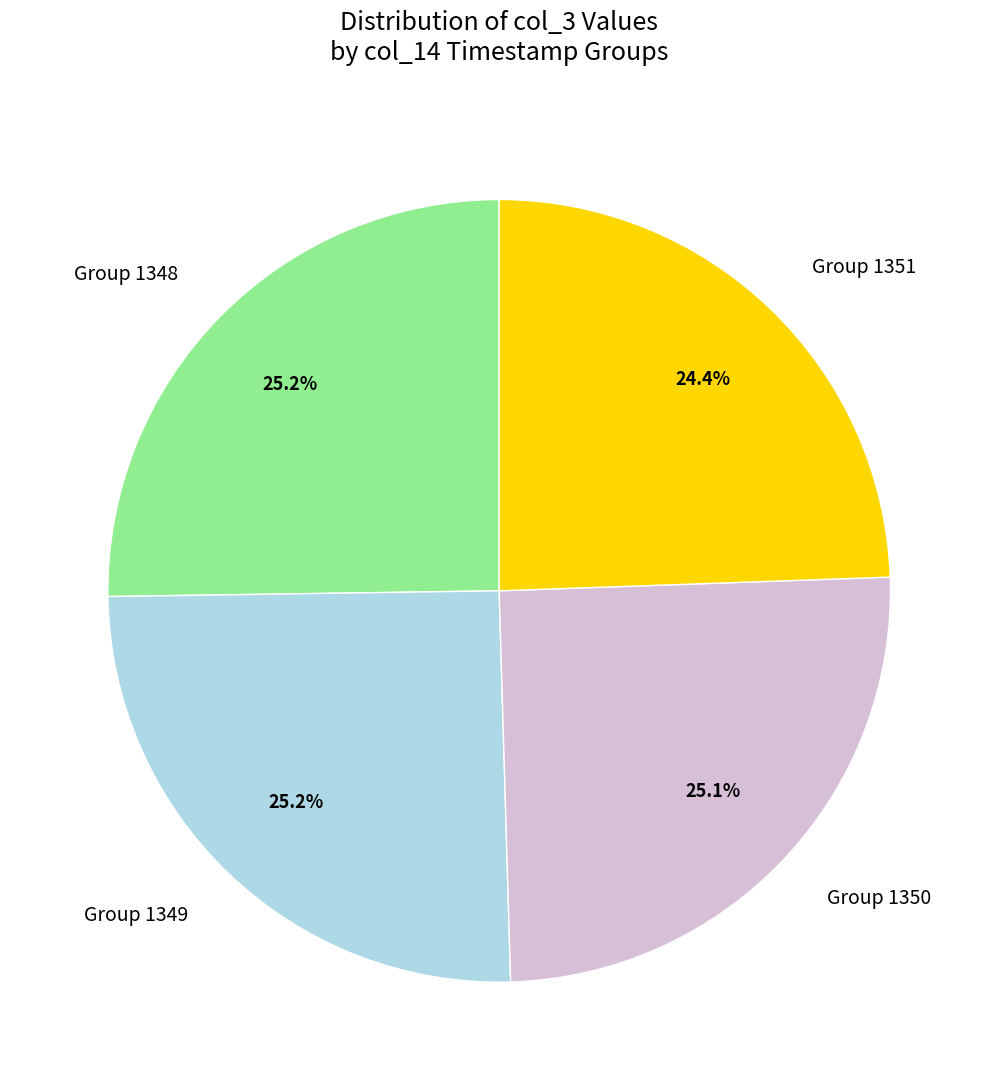

Does any single category account for the majority?

No